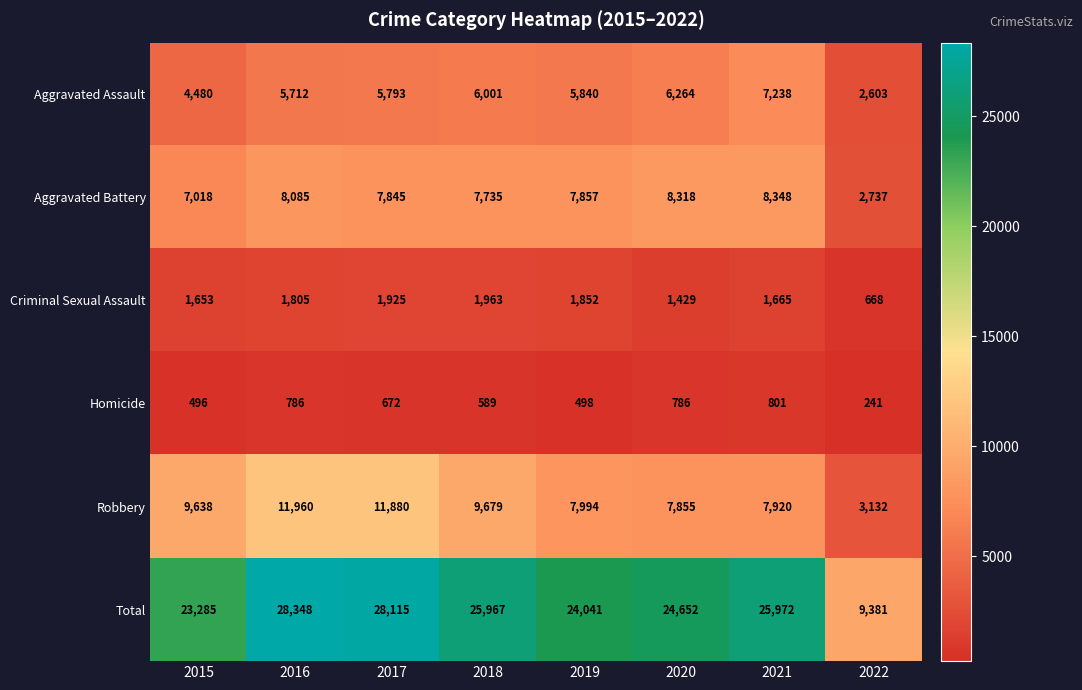

At which category is the sum across all series the highest?

2016